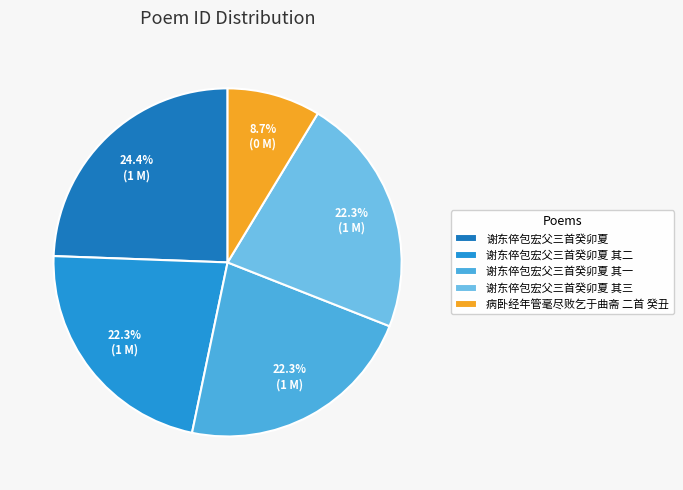

Which category has the biggest portion of the pie?

谢东倅包宏父三首癸卯夏